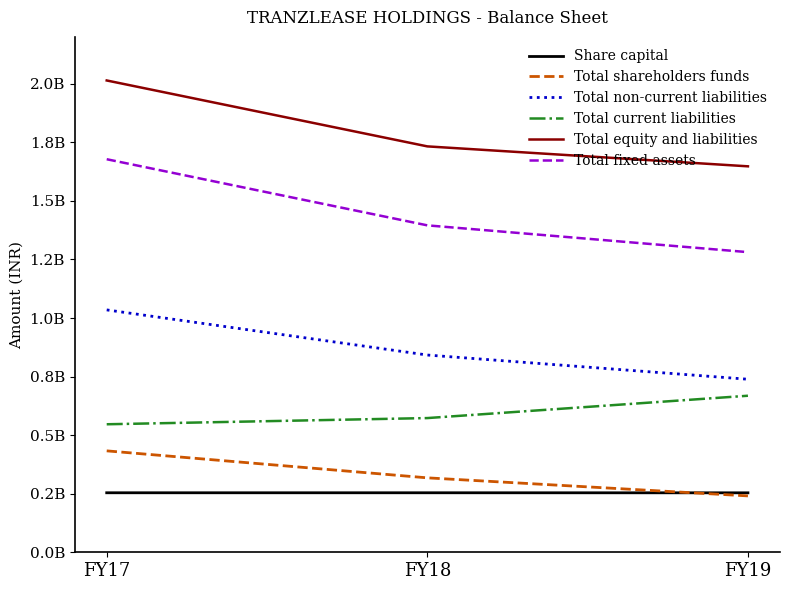

What is the value of the Share capital point at the 3rd from the left?

253816280